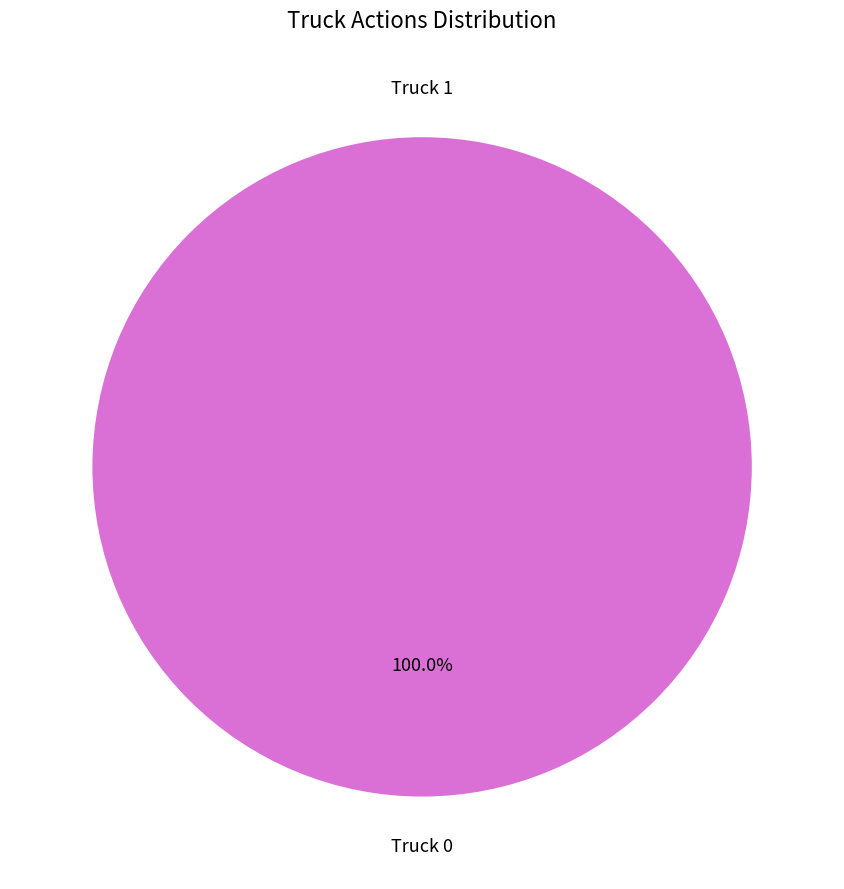

Is Truck 0 the majority of the pie?

Yes